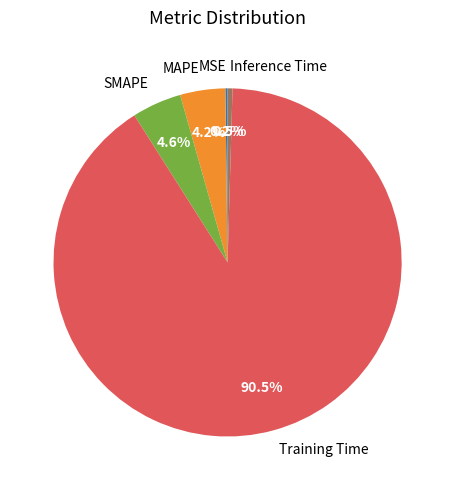

Does Training Time account for over 50% of the chart?

Yes